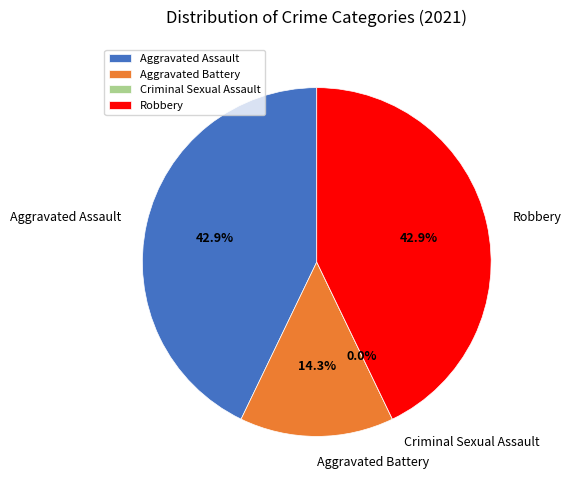

The Criminal Sexual Assault slice represents 0% of the pie. True or false?

True